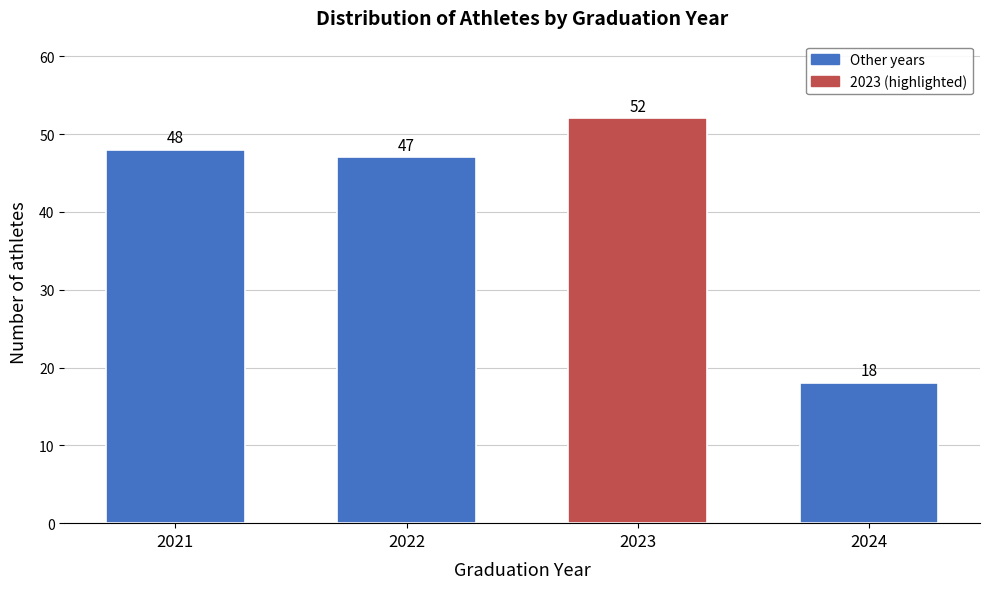

Reading right to left, what are all the values shown in this chart?

2024=18	2023=52	2022=47	2021=48